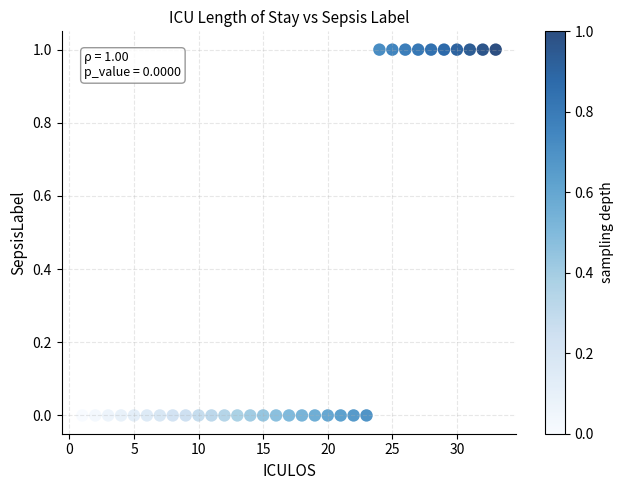

What is the range of X values (max minus min)?

32